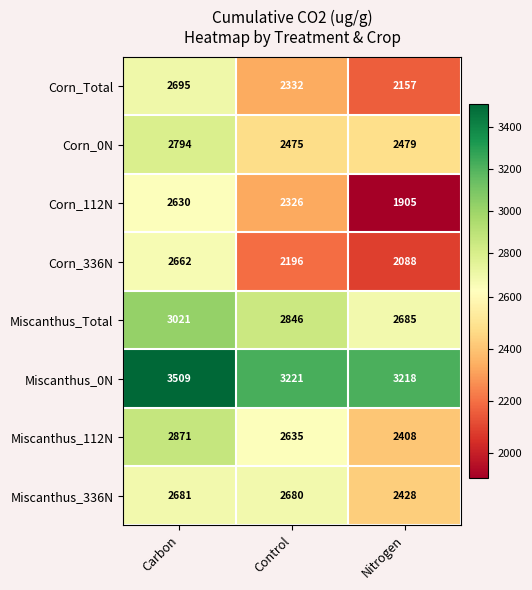

What is the difference between the highest and lowest values at Control?

1025